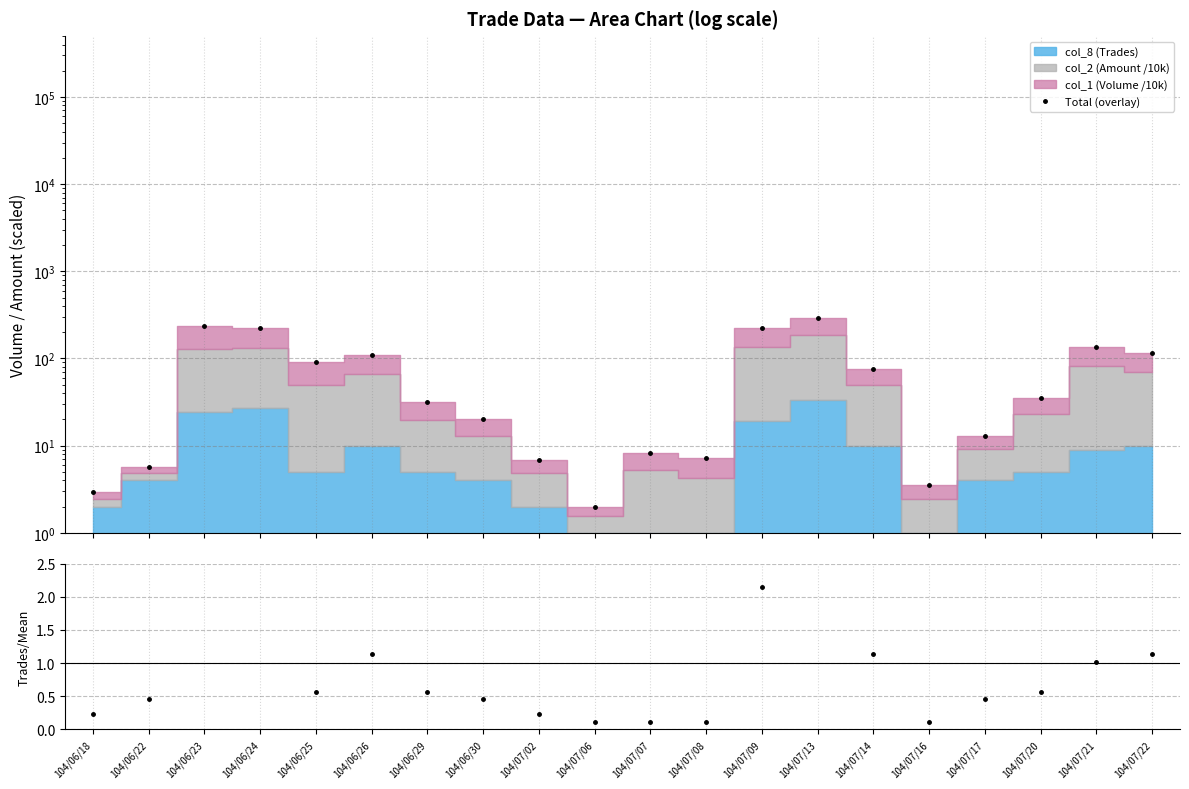

What is the average value of the Total (overlay) series?

81.7